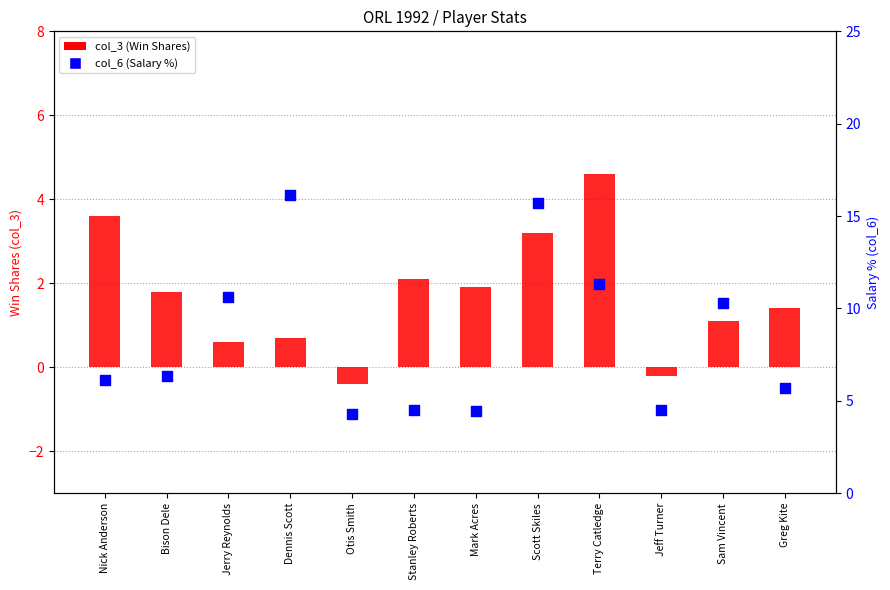

Which series has the largest total across all categories?

col_6 (Salary%)